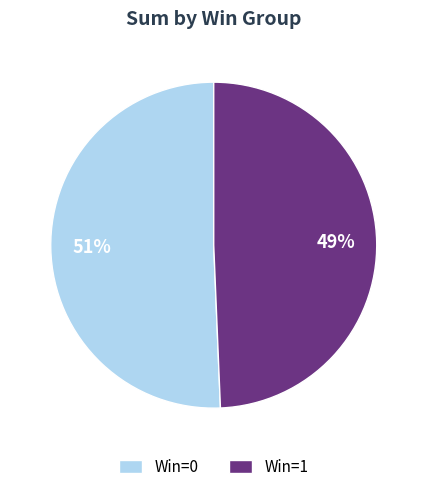

Is the sum of Win=1 and Win=0 greater than half?

Yes